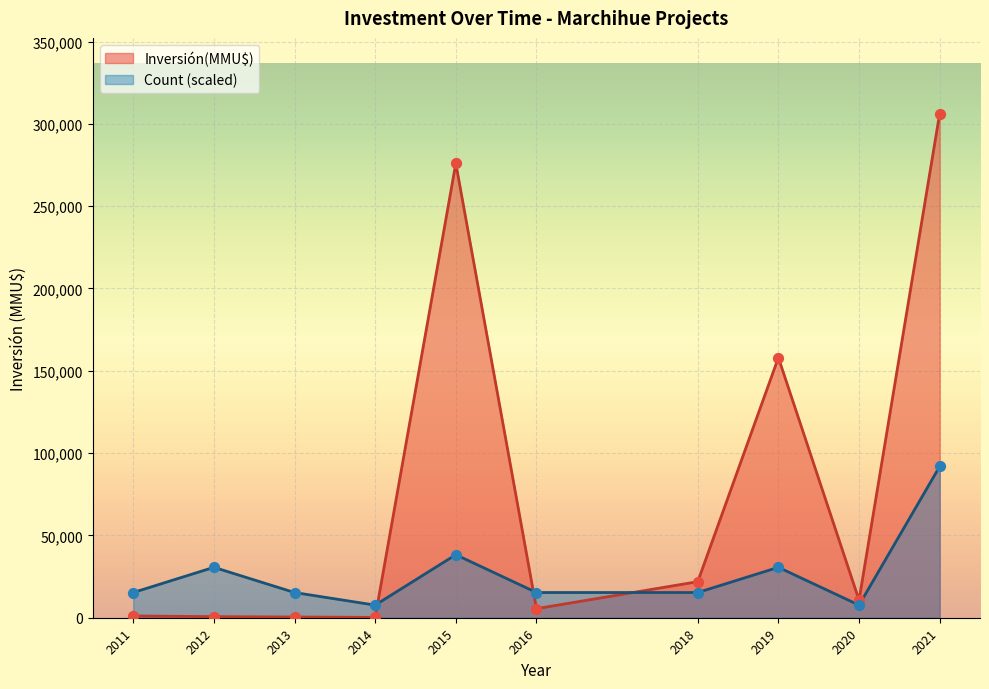

Is the value of Inversión(MMU$) at 2015-04 greater than the value of Count at 2019-03?

Yes